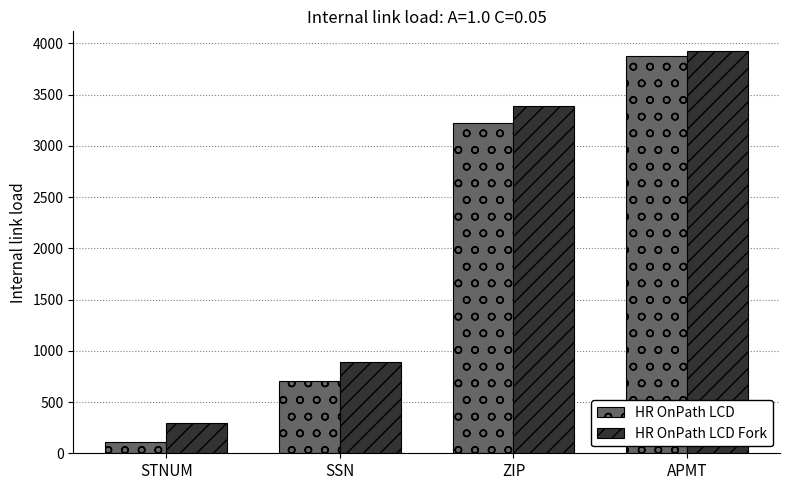

What is the total value across all series at ZIP?

6603